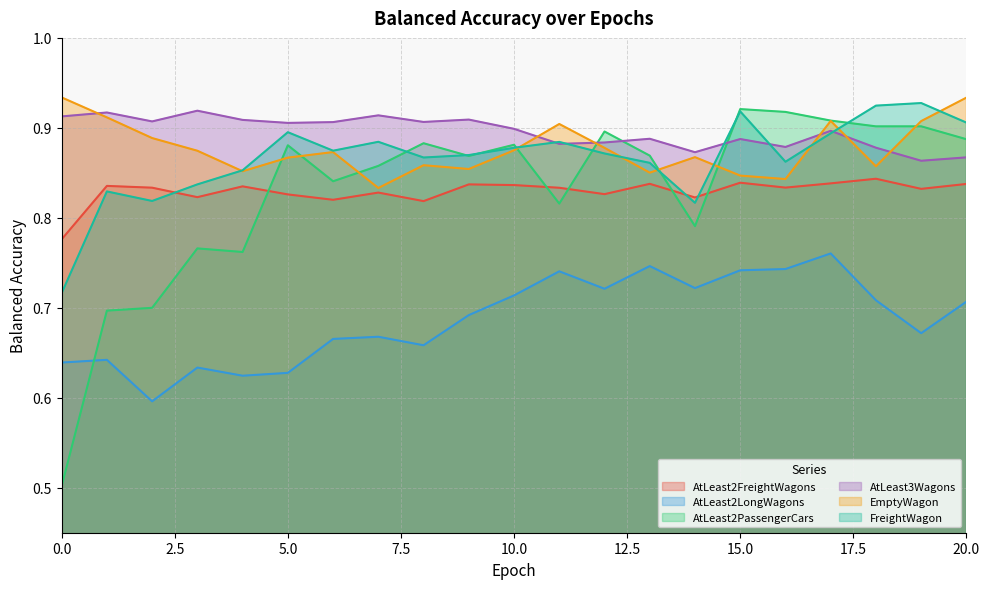

Reading left to right, what are all the values shown in this chart?

balanced_accuracy_AtLeast2FreightWagons: 0=0.8	1=0.8	2=0.8	3=0.8	4=0.8	5=0.8	6=0.8	7=0.8	8=0.8	9=0.8	10=0.8	11=0.8	12=0.8	13=0.8	14=0.8	15=0.8	16=0.8	17=0.8	18=0.8	19=0.8	20=0.8
balanced_accuracy_AtLeast2LongWagons: 0=0.6	1=0.6	2=0.6	3=0.6	4=0.6	5=0.6	6=0.7	7=0.7	8=0.7	9=0.7	10=0.7	11=0.7	12=0.7	13=0.7	14=0.7	15=0.7	16=0.7	17=0.8	18=0.7	19=0.7	20=0.7
balanced_accuracy_AtLeast2PassengerCars: 0=0.5	1=0.7	2=0.7	3=0.8	4=0.8	5=0.9	6=0.8	7=0.9	8=0.9	9=0.9	10=0.9	11=0.8	12=0.9	13=0.9	14=0.8	15=0.9	16=0.9	17=0.9	18=0.9	19=0.9	20=0.9
balanced_accuracy_AtLeast3Wagons: 0=0.9	1=0.9	2=0.9	3=0.9	4=0.9	5=0.9	6=0.9	7=0.9	8=0.9	9=0.9	10=0.9	11=0.9	12=0.9	13=0.9	14=0.9	15=0.9	16=0.9	17=0.9	18=0.9	19=0.9	20=0.9
balanced_accuracy_EmptyWagon: 0=0.9	1=0.9	2=0.9	3=0.9	4=0.9	5=0.9	6=0.9	7=0.8	8=0.9	9=0.9	10=0.9	11=0.9	12=0.9	13=0.9	14=0.9	15=0.8	16=0.8	17=0.9	18=0.9	19=0.9	20=0.9
balanced_accuracy_FreightWagon: 0=0.7	1=0.8	2=0.8	3=0.8	4=0.9	5=0.9	6=0.9	7=0.9	8=0.9	9=0.9	10=0.9	11=0.9	12=0.9	13=0.9	14=0.8	15=0.9	16=0.9	17=0.9	18=0.9	19=0.9	20=0.9